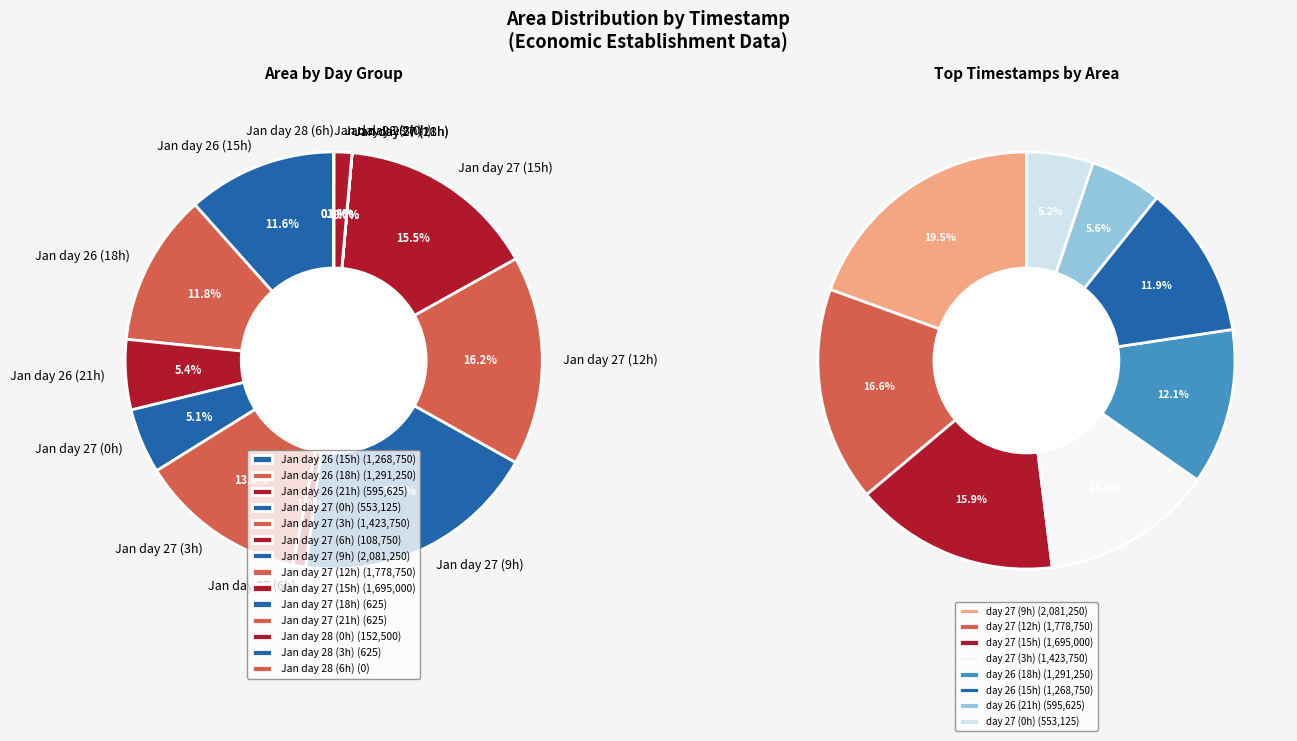

Is it true that 28 is 9% of the pie?

False